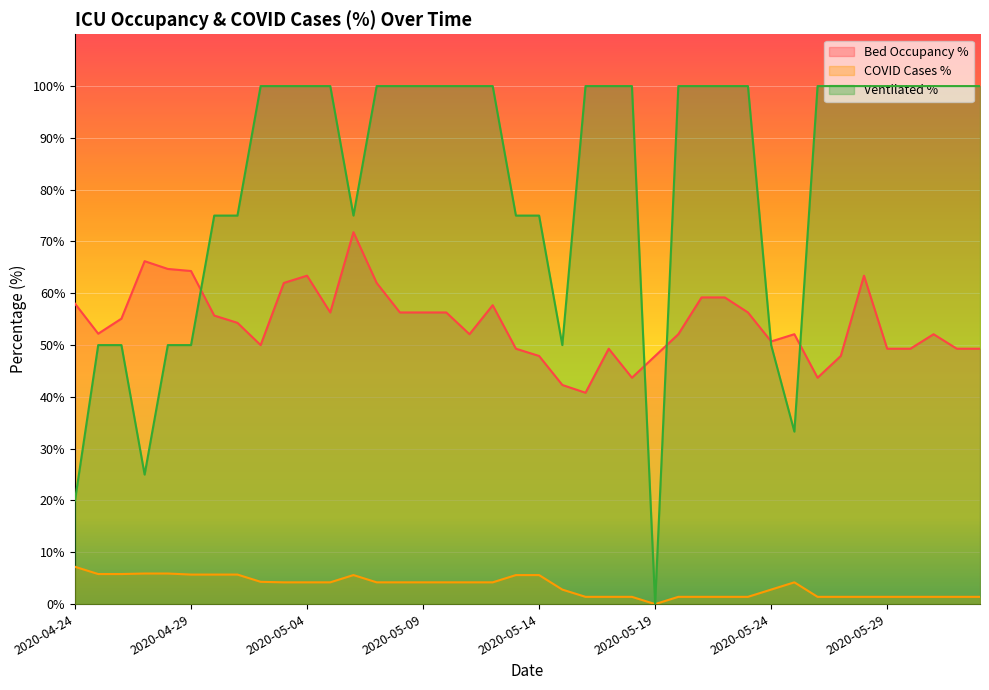

At 2020-04-25, list the series in order from largest to smallest.

betten_belegt_proz, faelle_covid_aktuell_beatmet_proz, faelle_covid_aktuell_proz